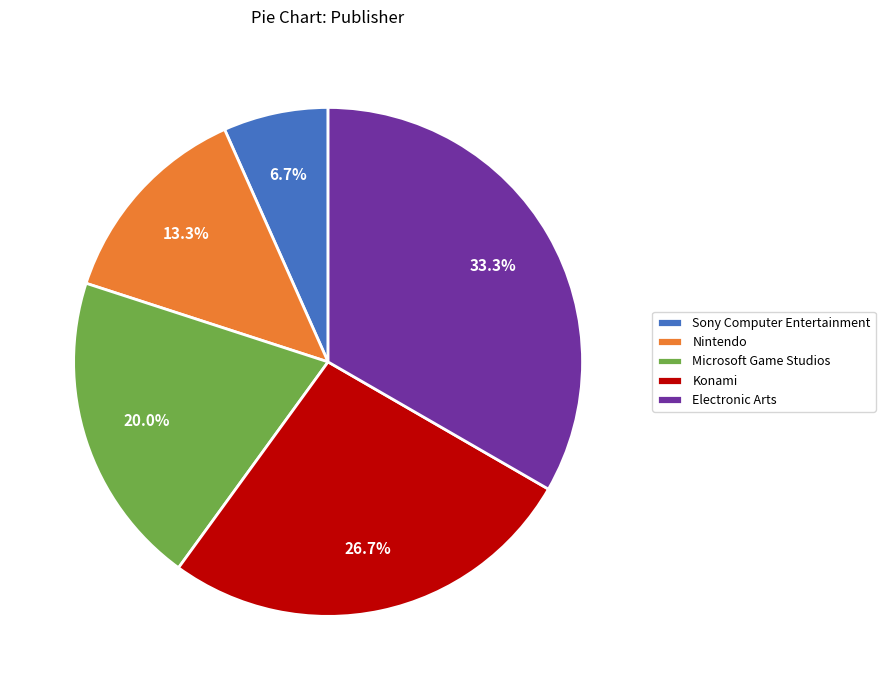

What is the total percentage of Konami and Electronic Arts?

60.0%